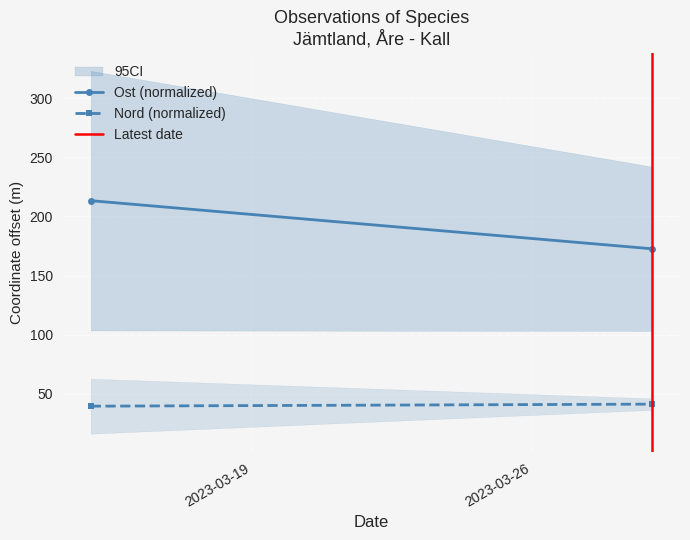

Which has a higher value, 2023-03-19 or 2023-03-26?

2023-03-19